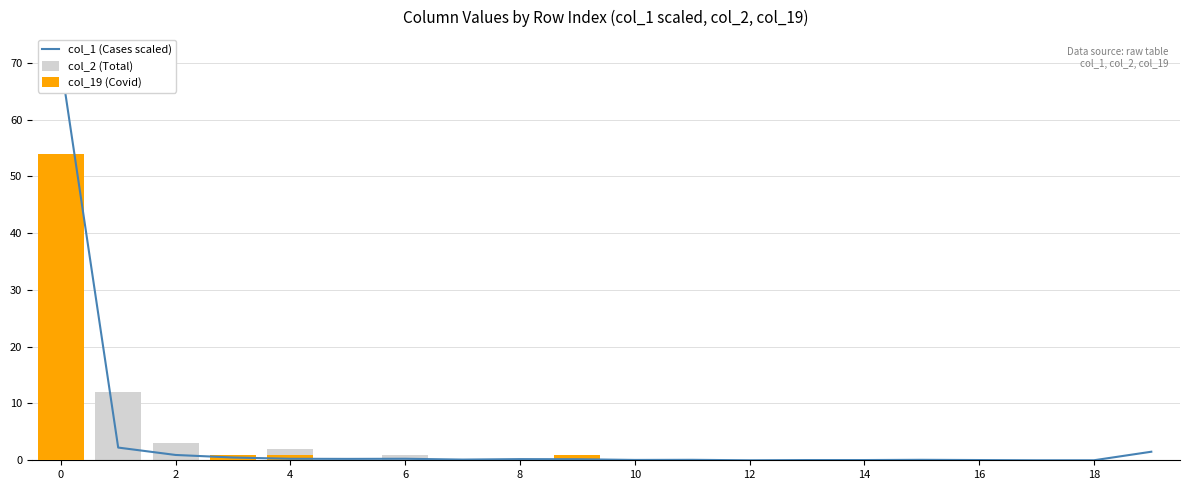

Count the number of data series in this chart.

3